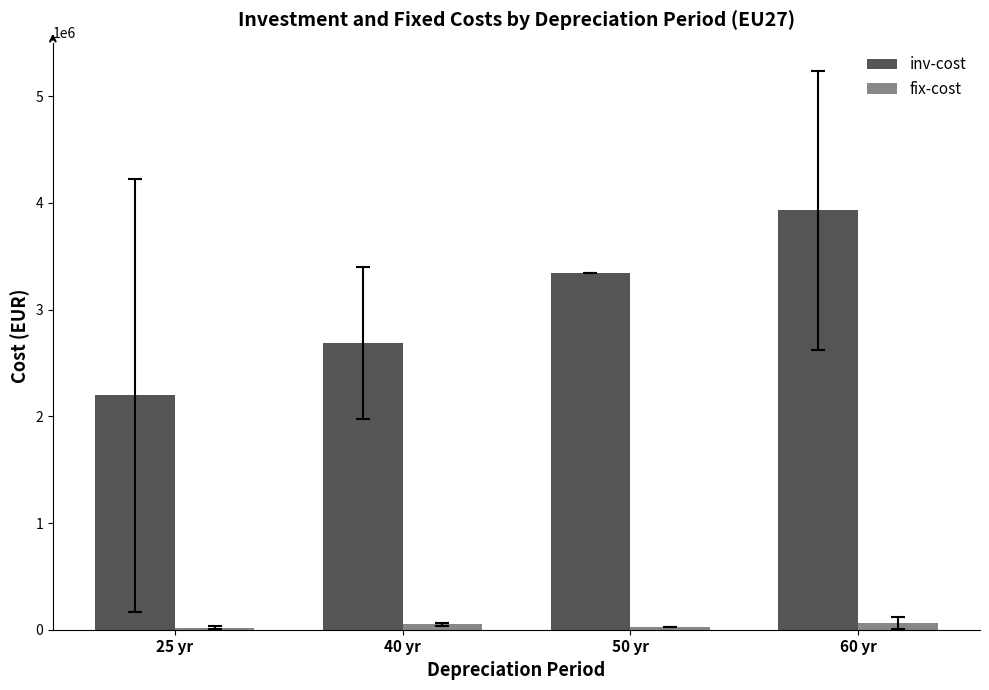

What is the lowest value of the inv-cost series?

2198083.7